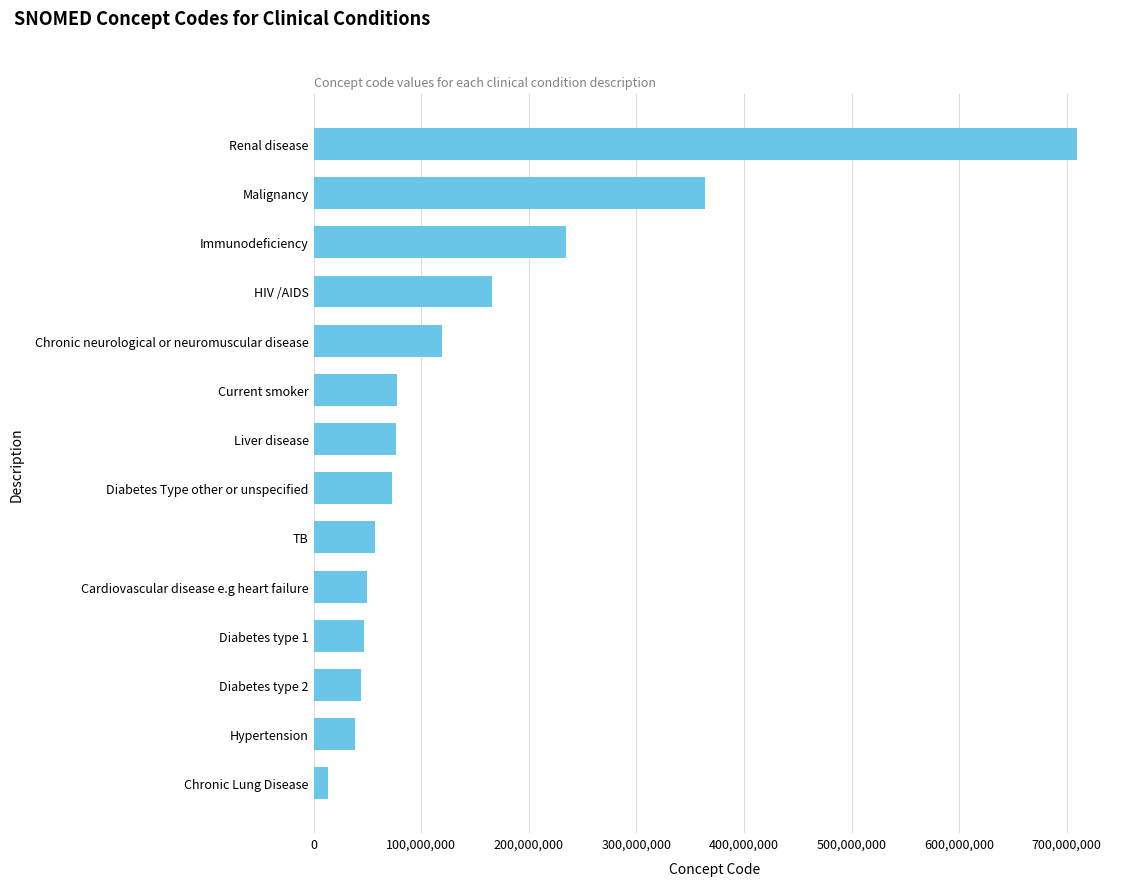

Is it true that the value at Cardiovascular disease e.g heart failure is 85720259?

False